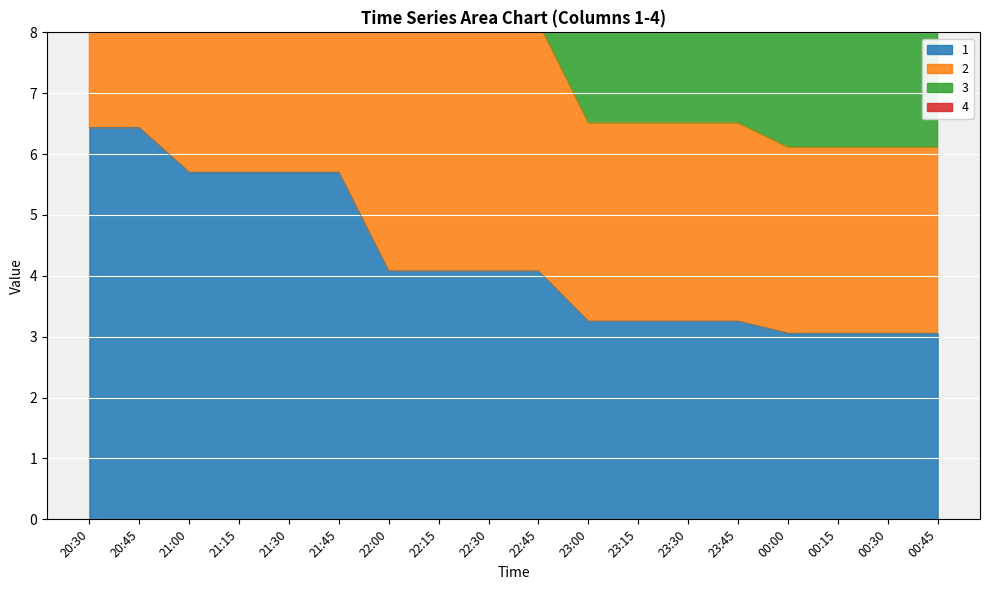

Read the 3 value at 00:15.

12.2